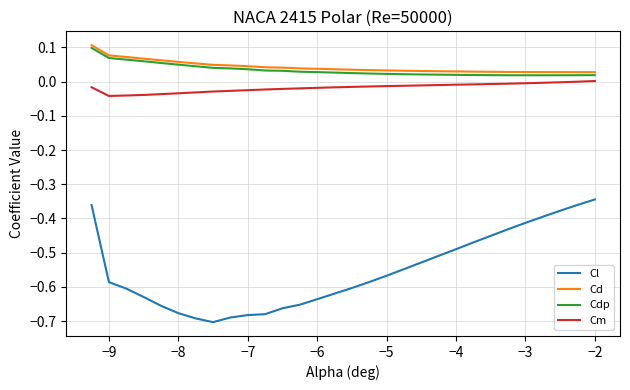

Which series has the widest spread of values?

Cl